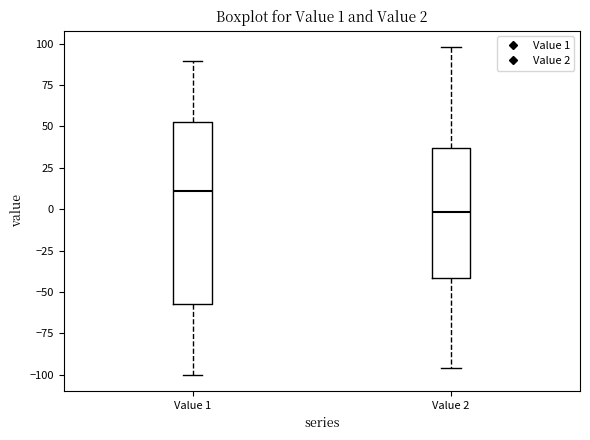

Comparing the boxes themselves (not the whiskers), which one is the tallest?

Value 1